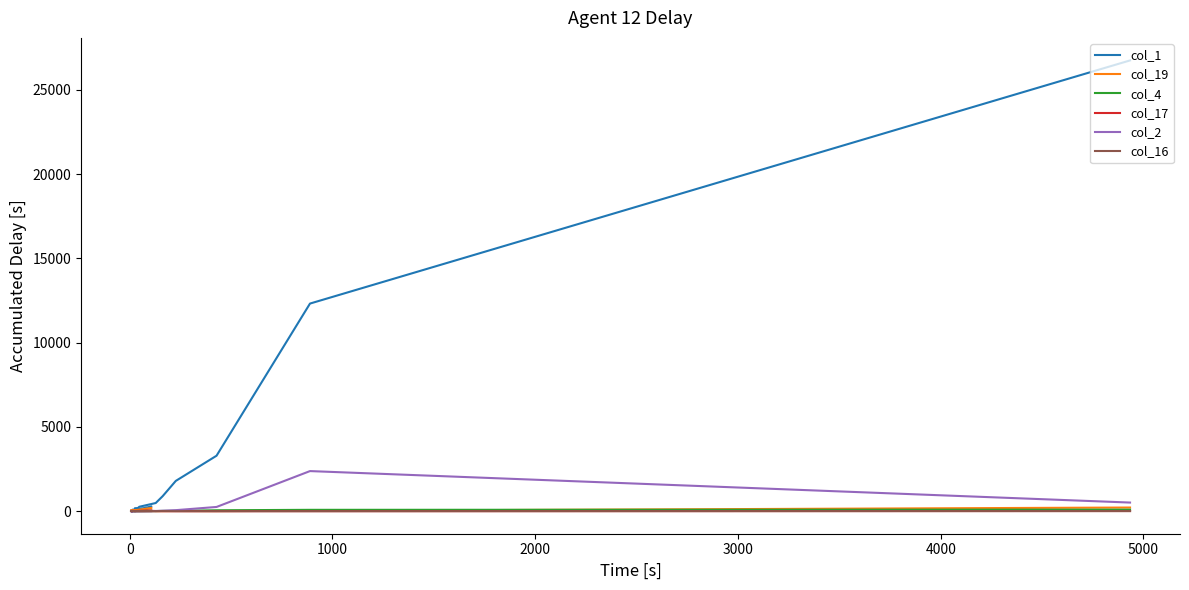

How many times do col_17 and col_16 cross each other?

5